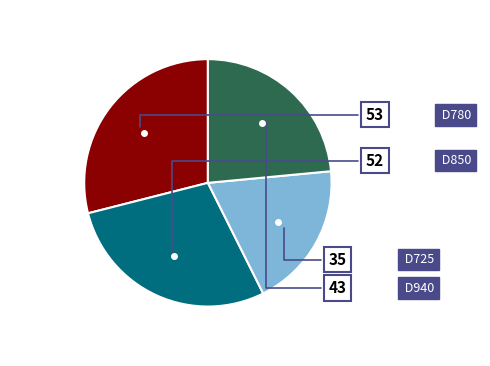

What portion of the pie excludes D940?

76.5%